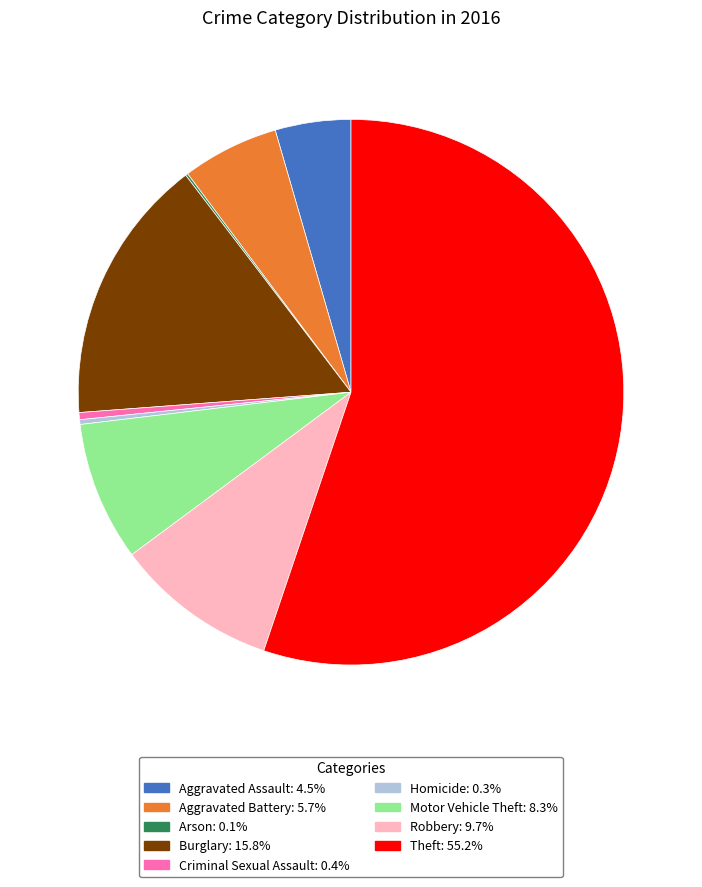

Do Burglary and Aggravated Battery together represent more than half of the pie?

No